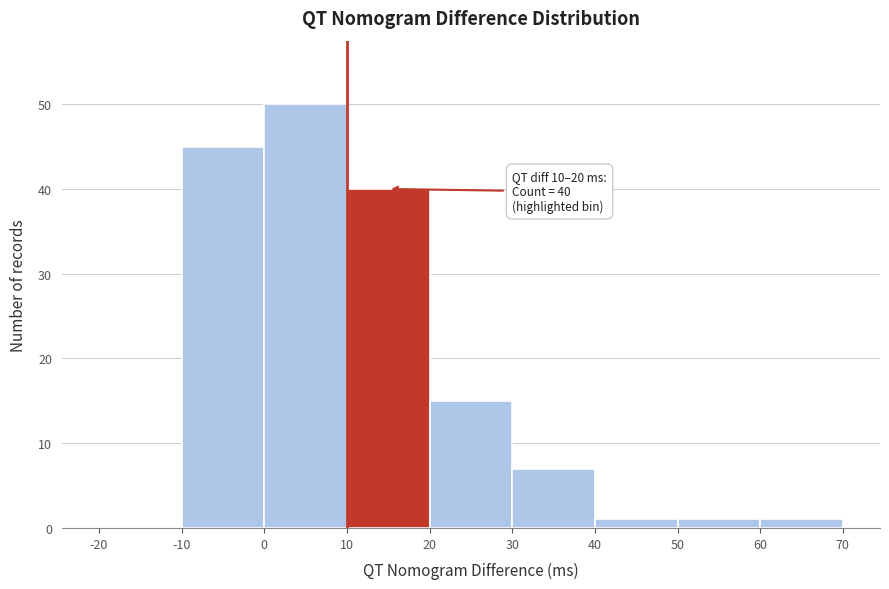

Over which range of the x-axis is the bar tallest?

0 to 10